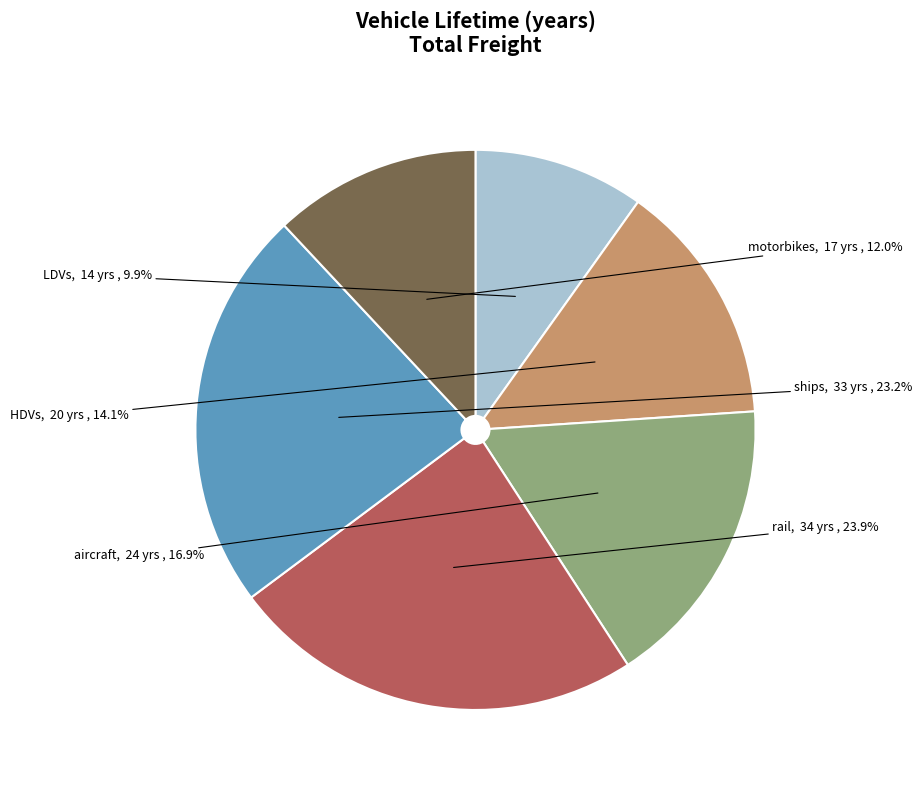

Between motorbikes and rail, which is larger?

rail